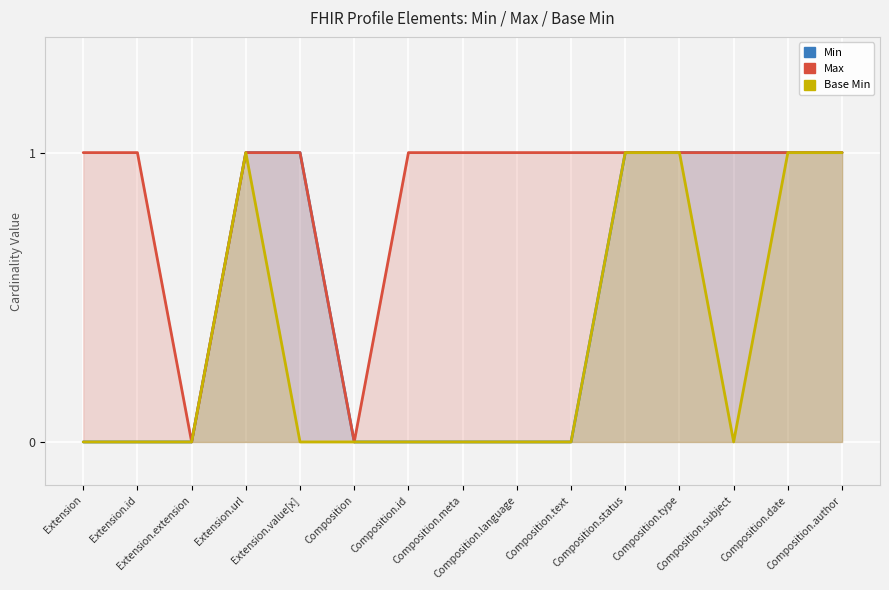

At how many categories does at least one series exceed 0?

13